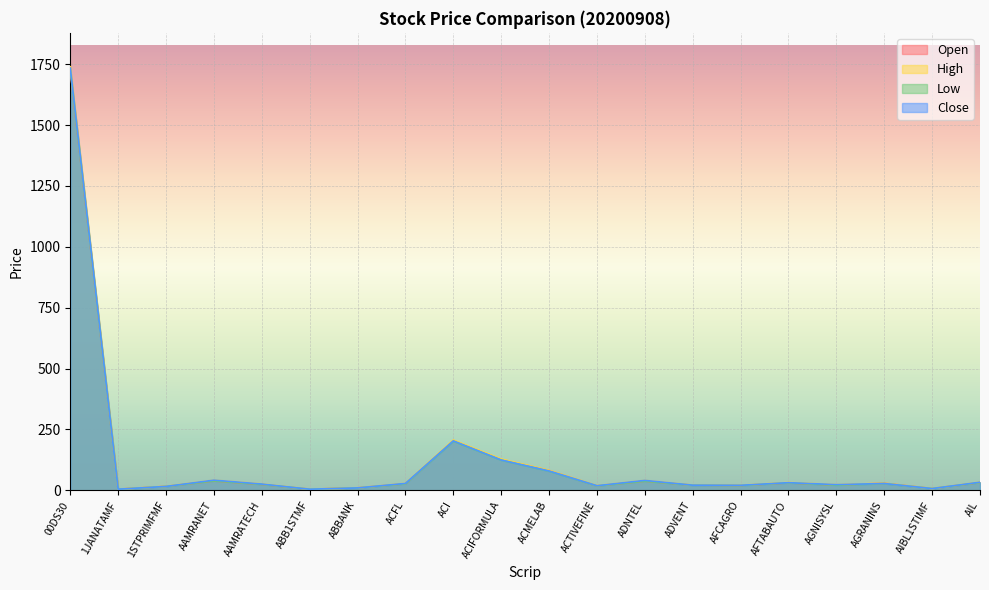

List the series in order of their overall mean, lowest first.

Low, Open, Close, High